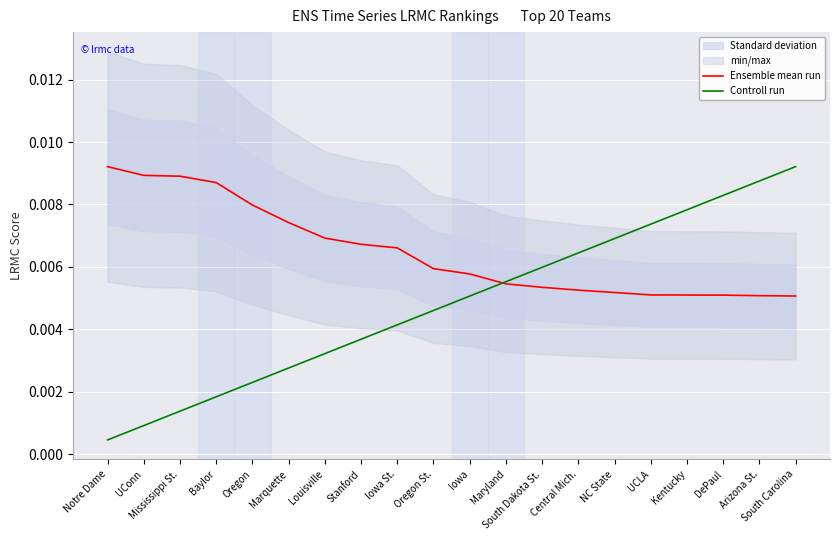

How many times do Controll run and Ensemble mean run cross each other?

1